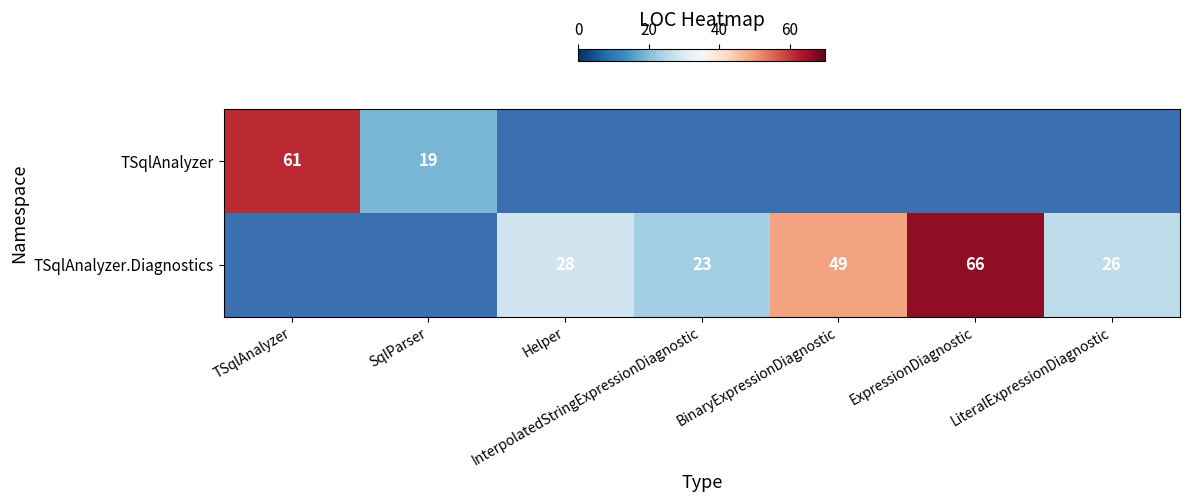

Is it true that TSqlAnalyzer equals 26 at SqlParser?

False